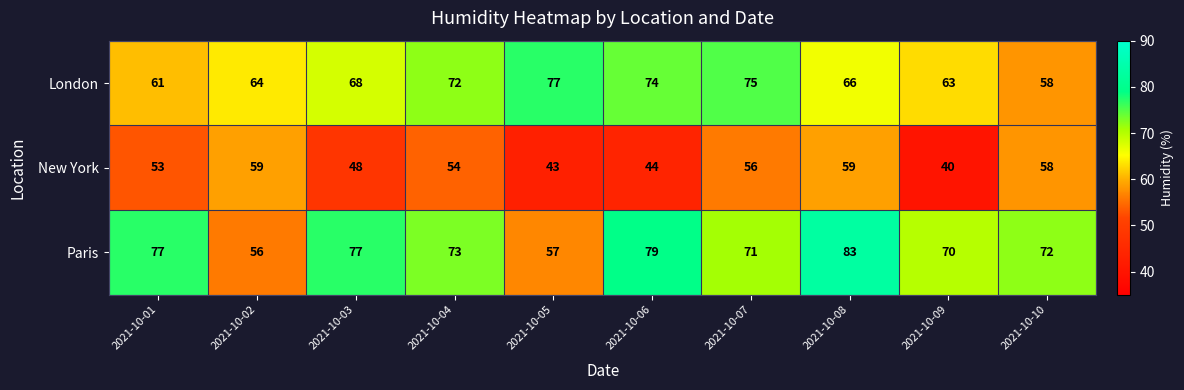

Reading left to right, transcribe all the data shown in this chart.

London: 2021-10-01=61	2021-10-02=64	2021-10-03=68	2021-10-04=72	2021-10-05=77	2021-10-06=74	2021-10-07=75	2021-10-08=66	2021-10-09=63	2021-10-10=58
New York: 2021-10-01=53	2021-10-02=59	2021-10-03=48	2021-10-04=54	2021-10-05=43	2021-10-06=44	2021-10-07=56	2021-10-08=59	2021-10-09=40	2021-10-10=58
Paris: 2021-10-01=77	2021-10-02=56	2021-10-03=77	2021-10-04=73	2021-10-05=57	2021-10-06=79	2021-10-07=71	2021-10-08=83	2021-10-09=70	2021-10-10=72